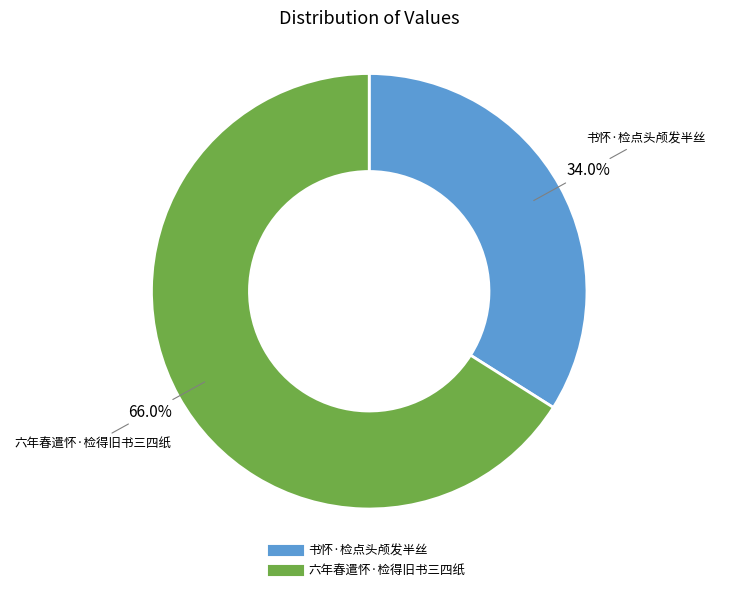

Which slice is the smallest?

书怀·检点头颅发半丝